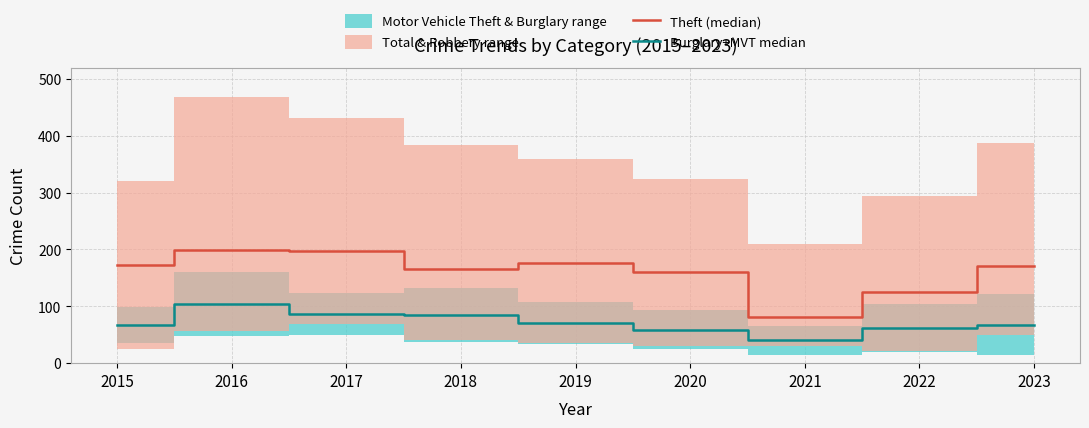

What is the sum of all Theft (median) values?

1449.0